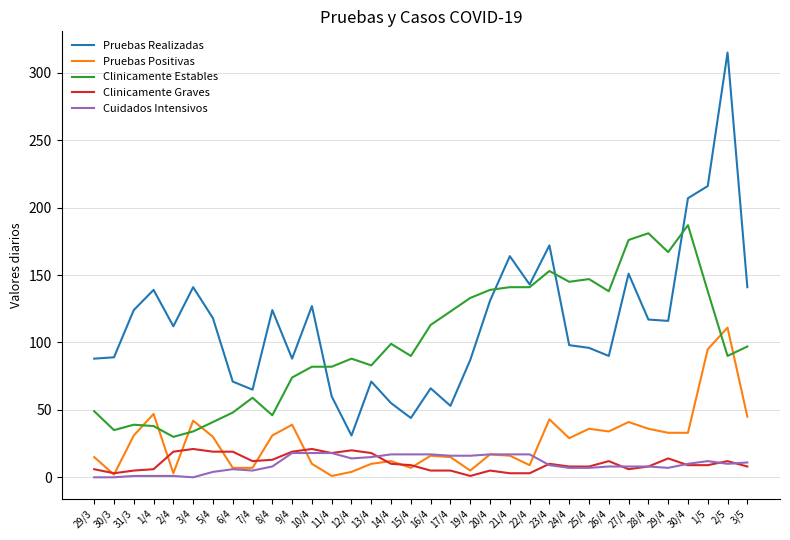

Where is Pruebas Realizadas nearest to the value 173?

23/4